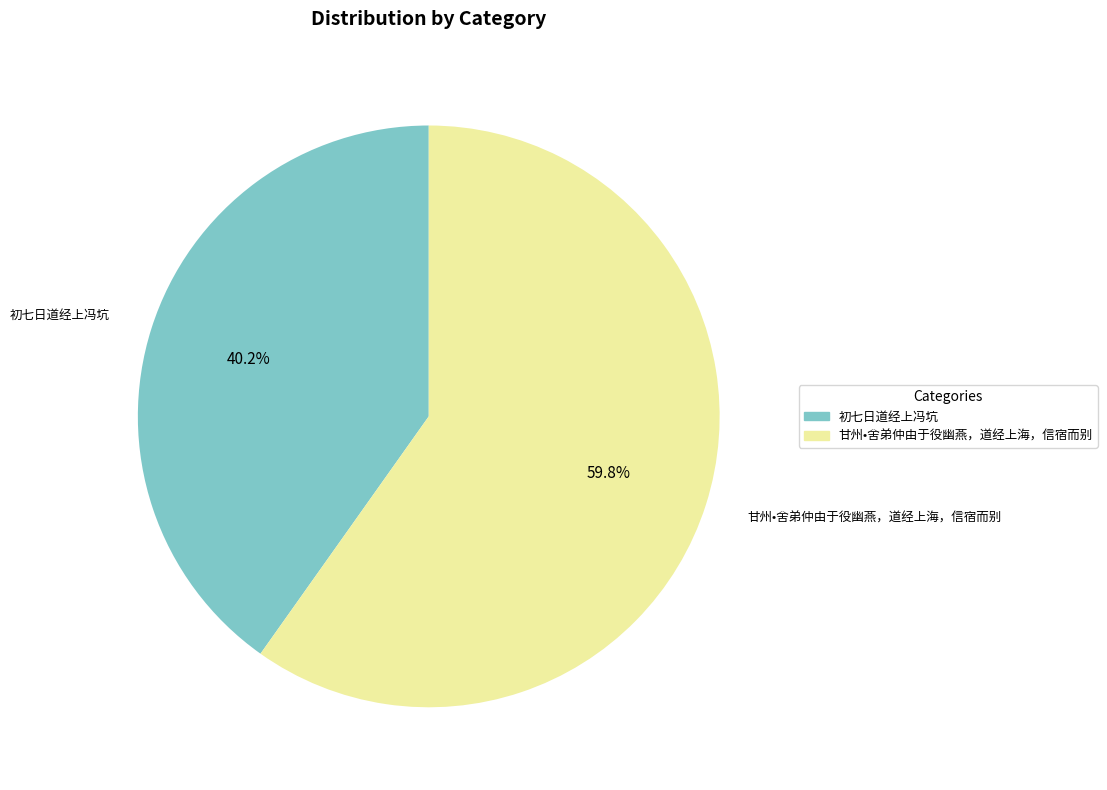

True or false: 初七日道经上冯坑 accounts for 47% of the total.

False